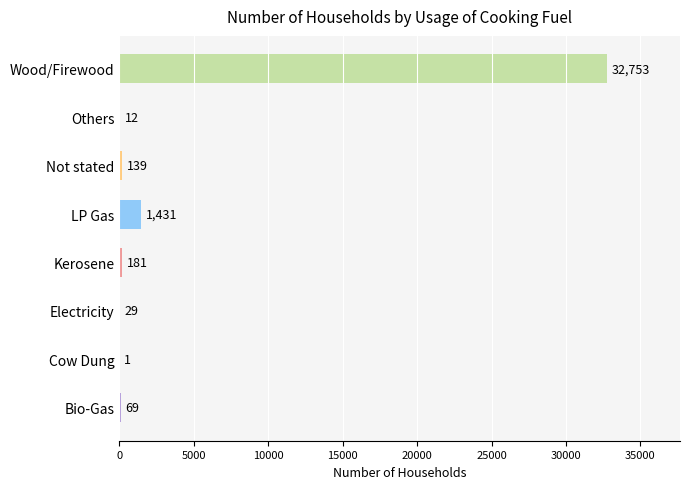

What value does the data have at Kerosene, to the nearest 50?

200